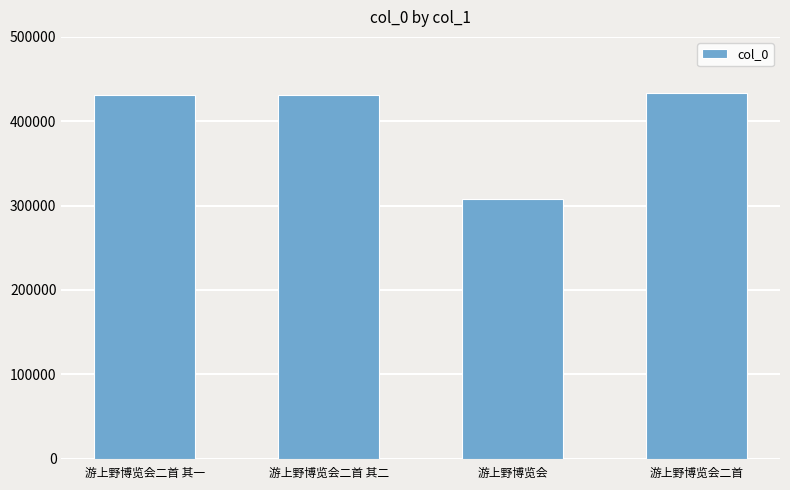

What is the value of the 3rd bar from the left?

308115